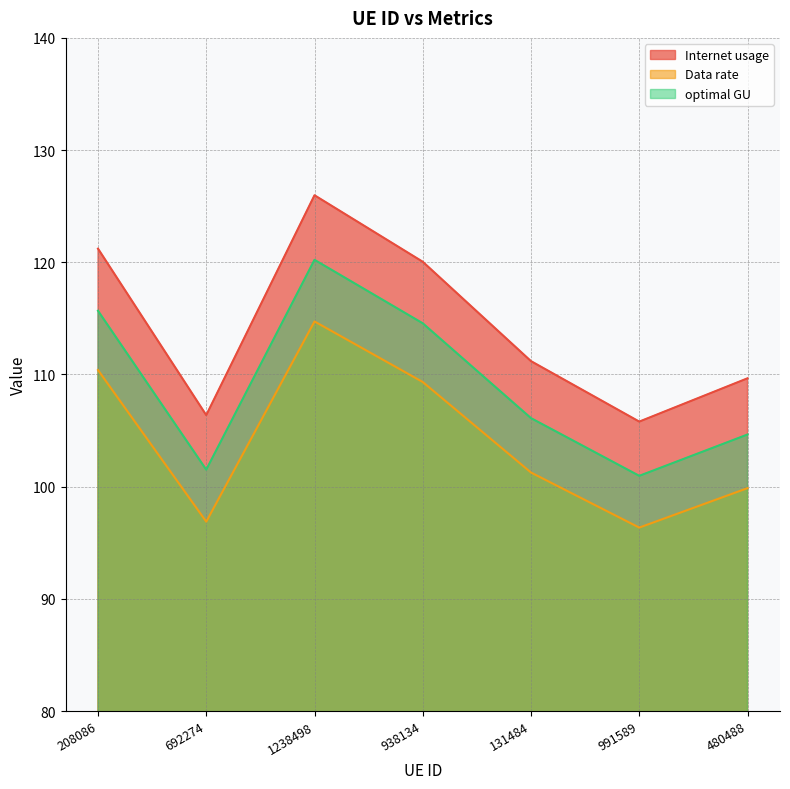

How many lines are shown in the chart?

3